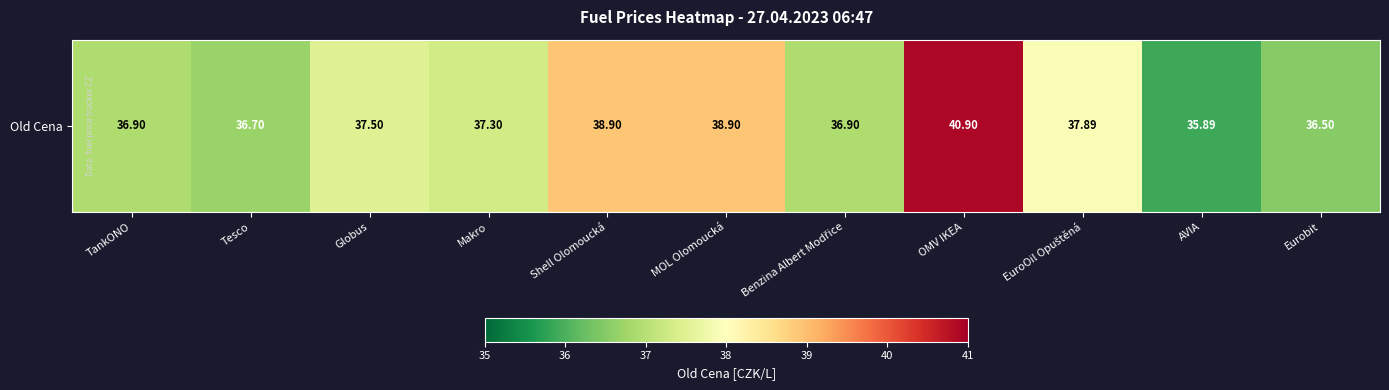

What is the greatest value displayed?

40.9